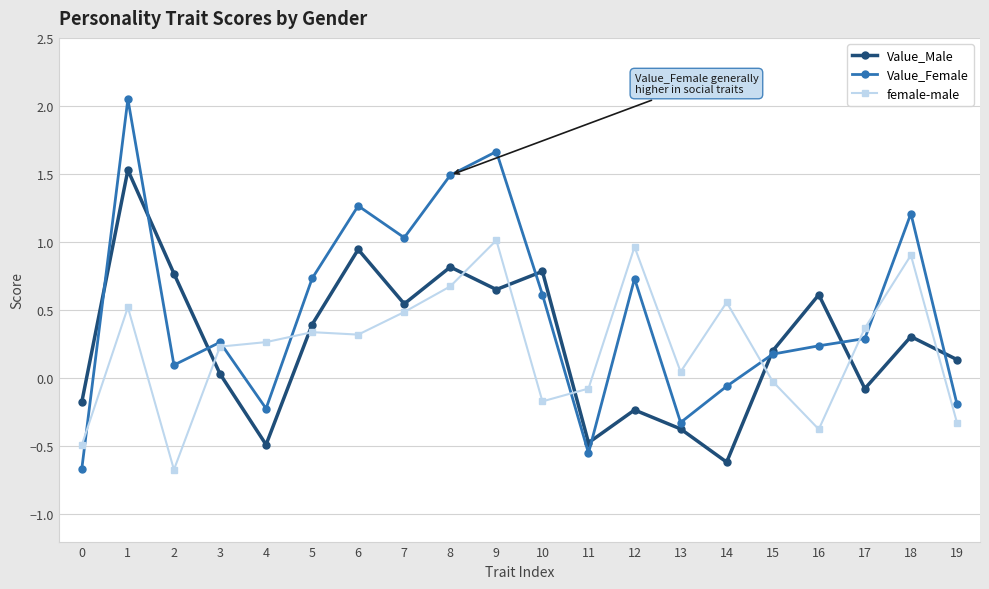

The female-male series shows -0.3 at 19. True or false?

True